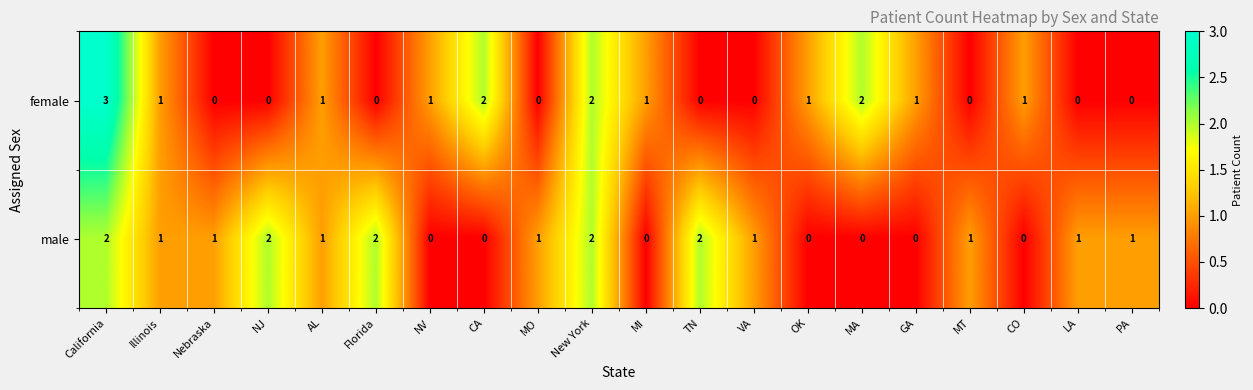

Rank the series at MO from highest to lowest value.

male, female